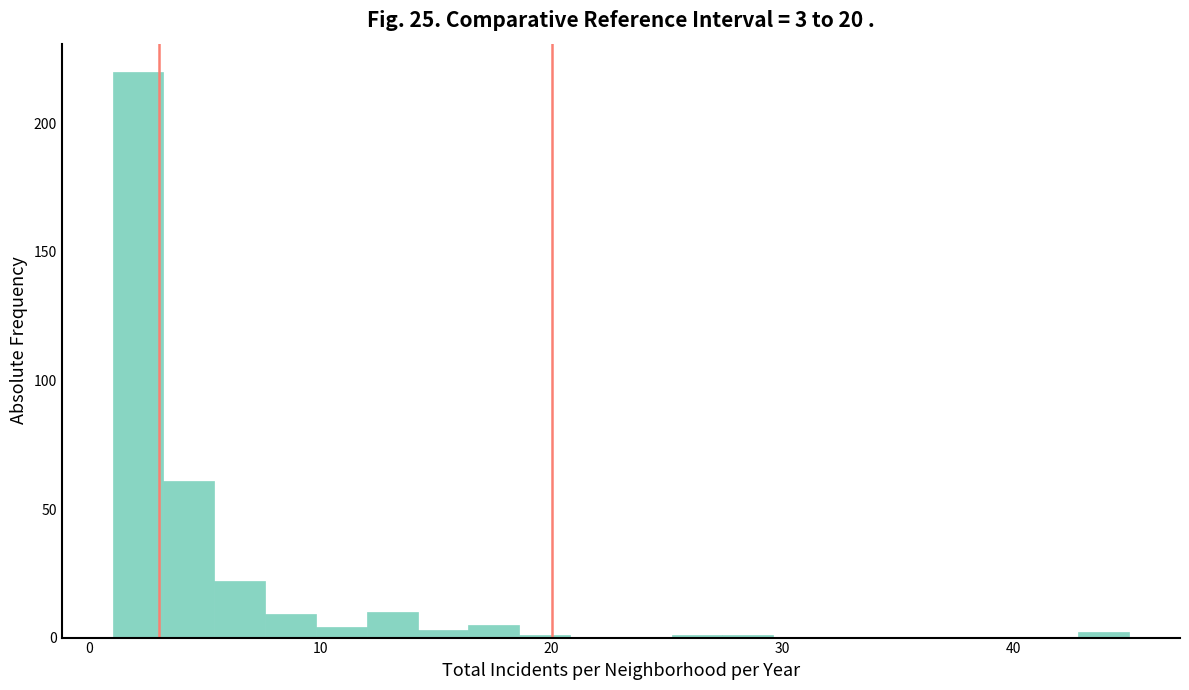

Around what value on the x-axis is the tallest bar? Give the approximate position of its centre, as read against the axis.

2